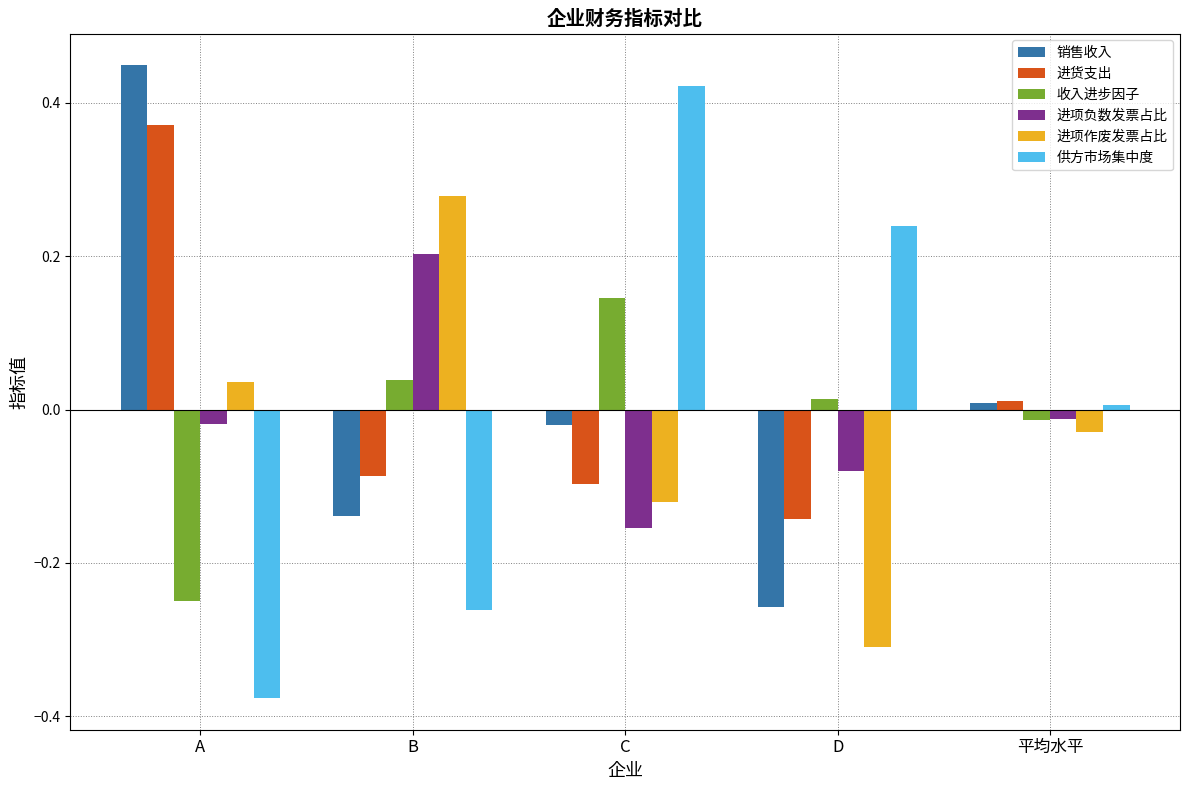

At A, list the series in order from largest to smallest.

销售收入, 进货支出, 进项作废发票占比, 进项负数发票占比, 收入进步因子, 供方市场集中度